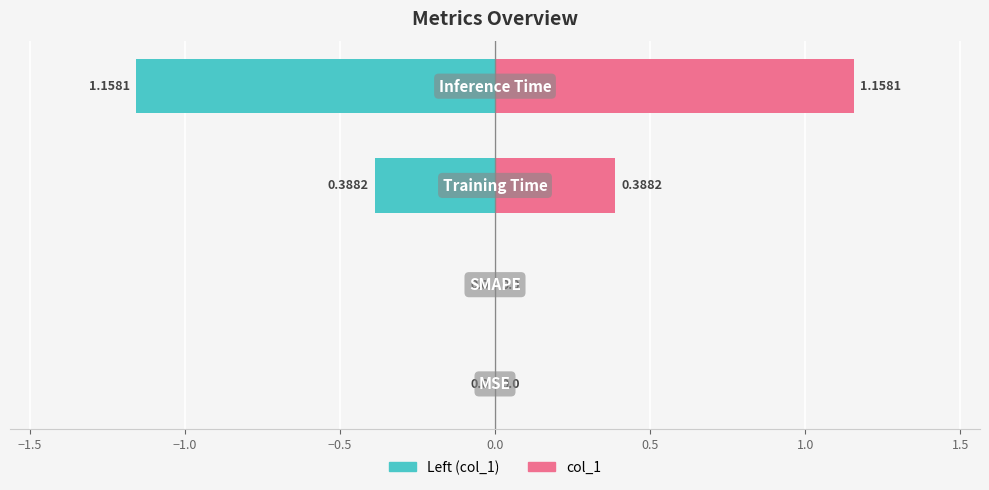

How many col_1 (left) values are between 0 and 1?

2